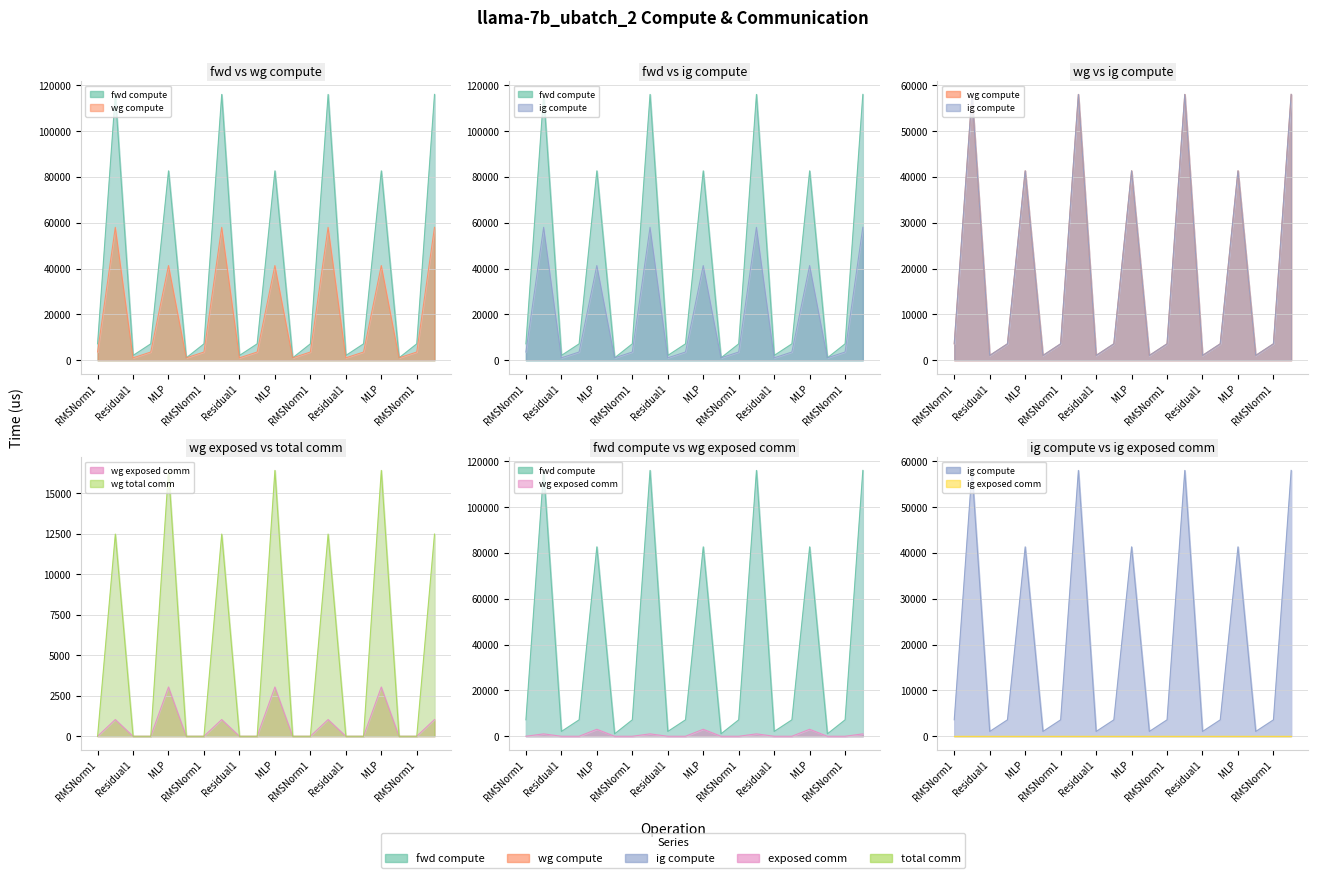

Rank the categories by wg exposed comm value from highest to lowest.

MLP, MLP, MLP, ATTN, ATTN, ATTN, ATTN, RMSNorm1, Residual1, RMSNorm2, Residual2, RMSNorm1, Residual1, RMSNorm2, Residual2, RMSNorm1, Residual1, RMSNorm2, Residual2, RMSNorm1